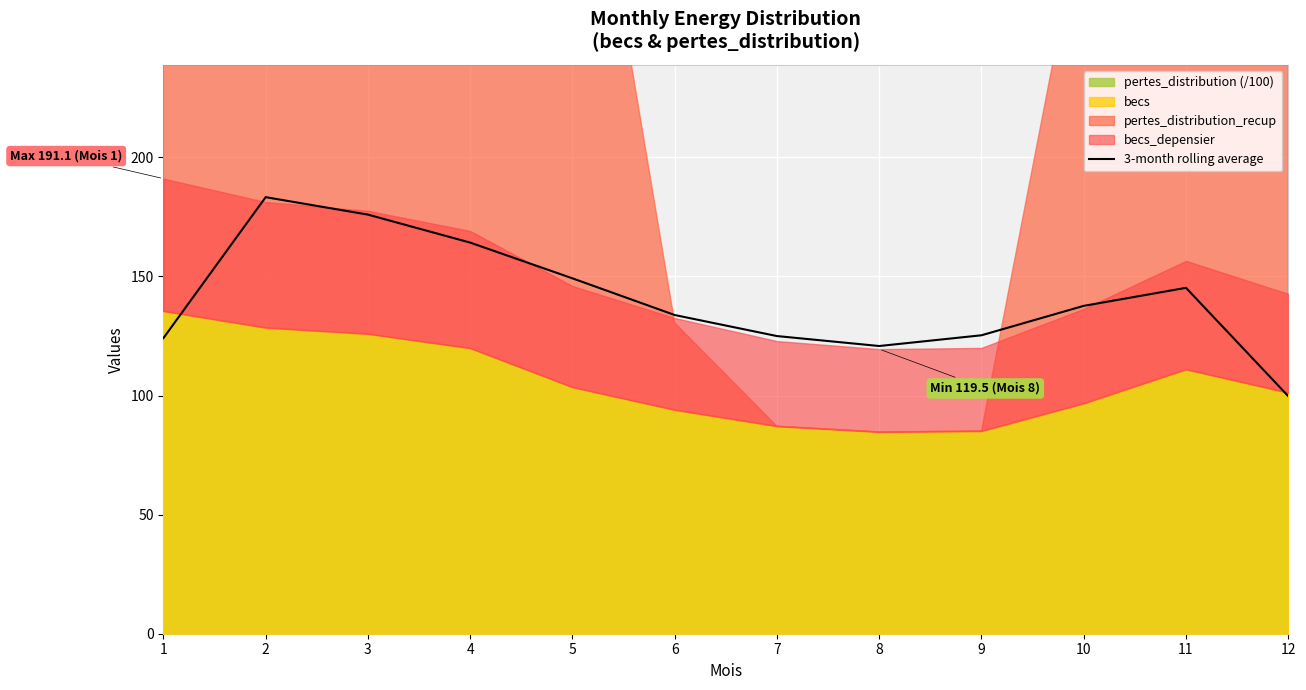

How many points are lower than both their immediate neighbors (excluding endpoints)?

1